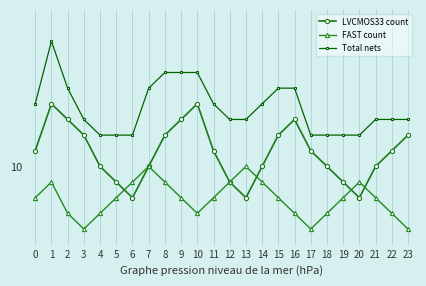

Which category has the highest value in the Total nets series?

1